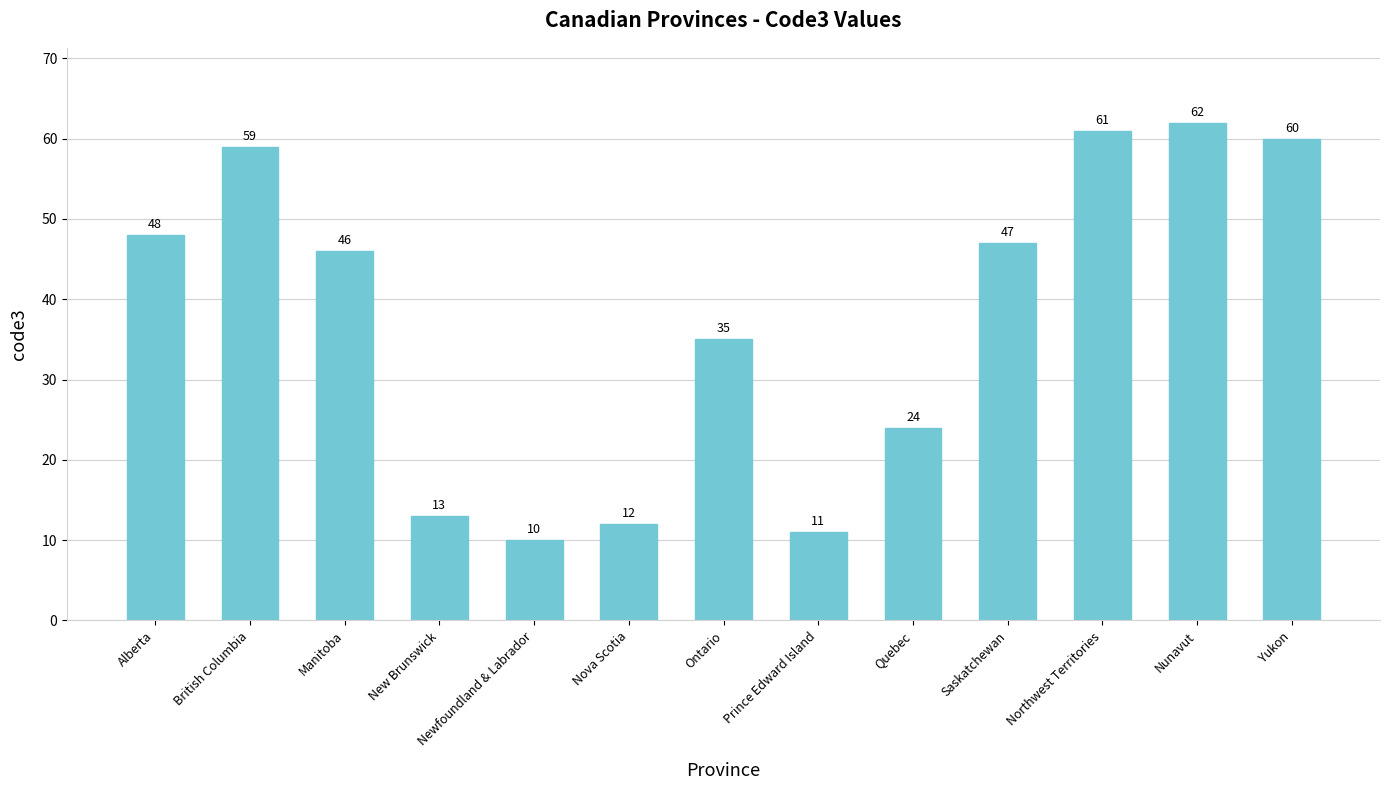

How many bars are there in total?

13